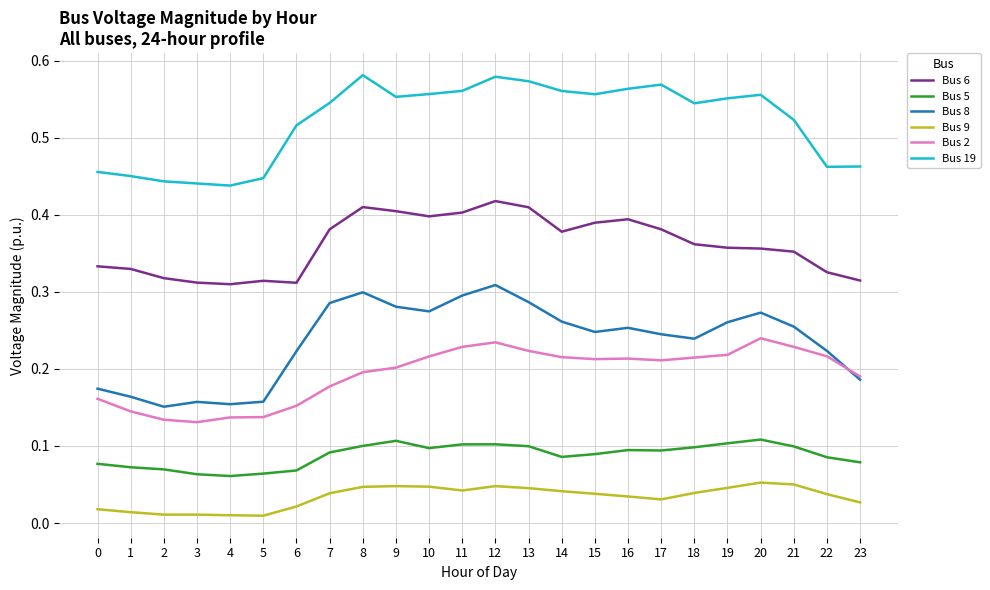

How many categories are shown in the chart?

24